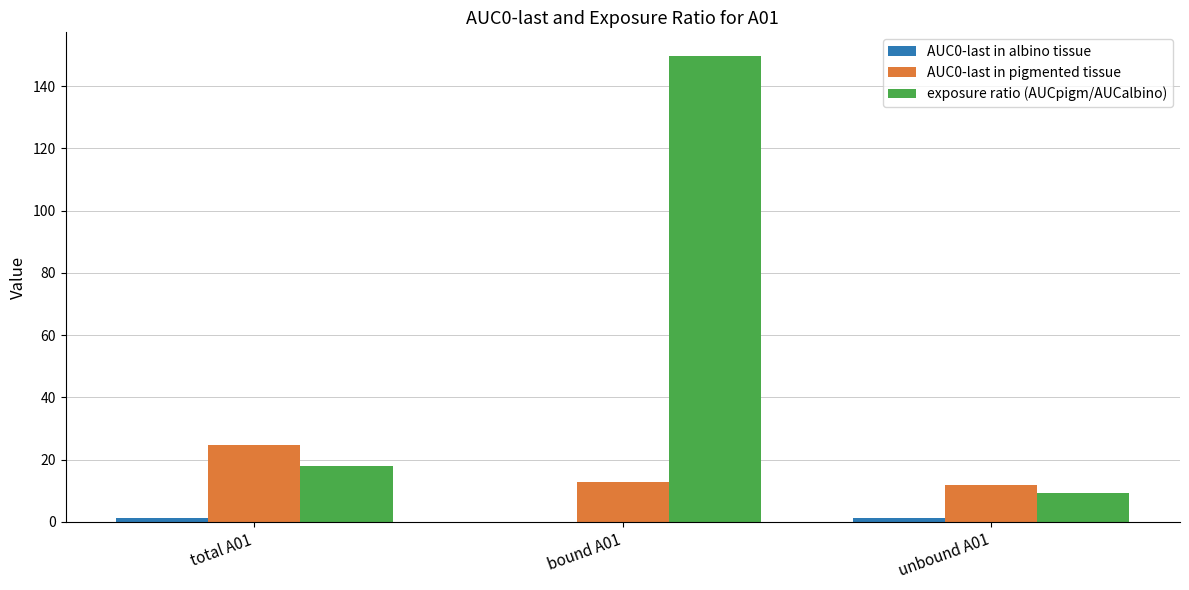

The value of AUC0-last in pigmented tissue at bound A01 is 12.7. True or false?

True